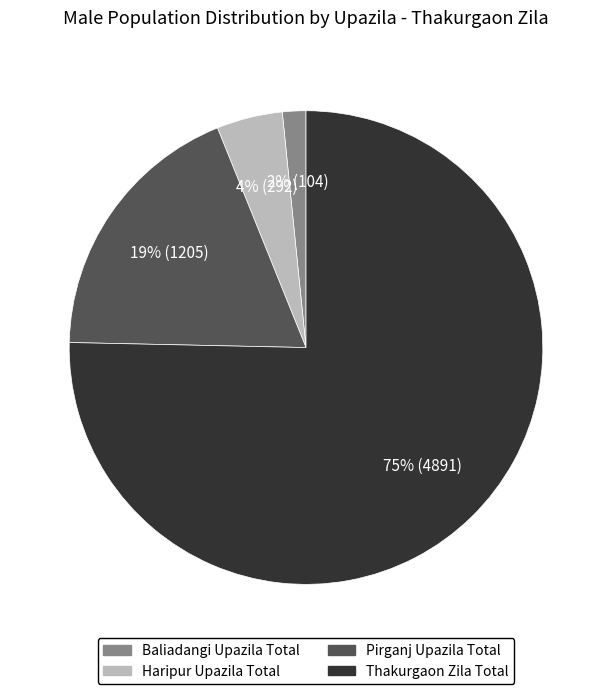

Which slice represents more than half of the pie?

Thakurgaon Zila Total